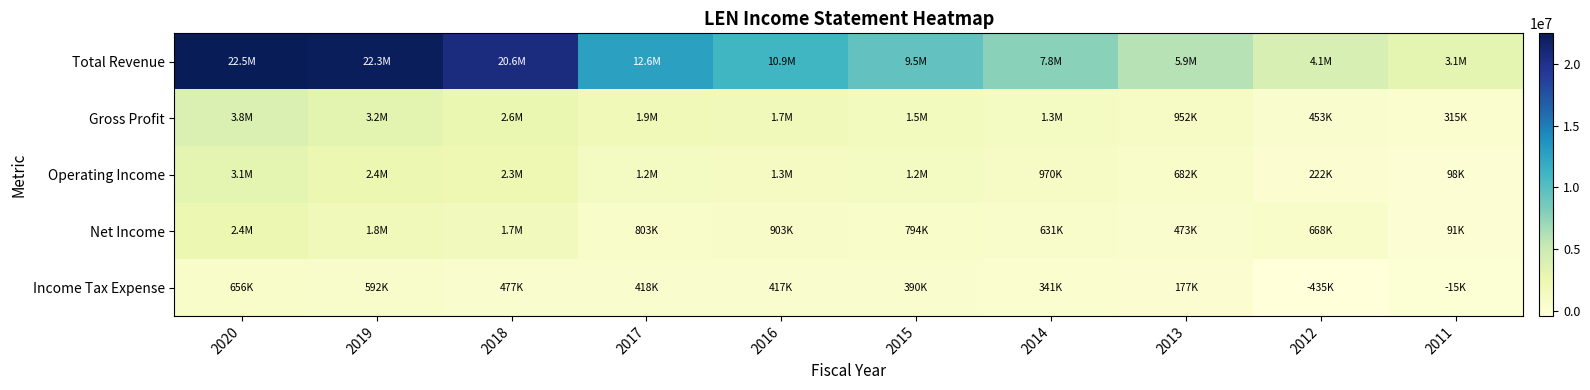

Reading right to left, what are all the values shown in this chart?

Total Revenue: 2011=3095400	2012=4105100	2013=5935100	2014=7779800	2015=9474000	2016=10950000	2017=12646400	2018=20571600	2019=22259600	2020=22488900
Gross Profit: 2011=315300	2012=452900	2013=952200	2014=1264200	2015=1510000	2016=1735400	2017=1895500	2018=2639100	2019=3179700	2020=3825800
Operating Income: 2011=98000	2012=222100	2013=681900	2014=969800	2015=1209600	2016=1330500	2017=1189600	2018=2262700	2019=2434300	2020=3123800
Net Income: 2011=91000	2012=668200	2013=472900	2014=631100	2015=794200	2016=902700	2017=802700	2018=1681000	2019=1832900	2020=2436600
Income Tax Expense: 2011=-14600	2012=-435200	2013=177000	2014=341100	2015=390400	2016=417400	2017=417900	2018=476600	2019=592200	2020=656200